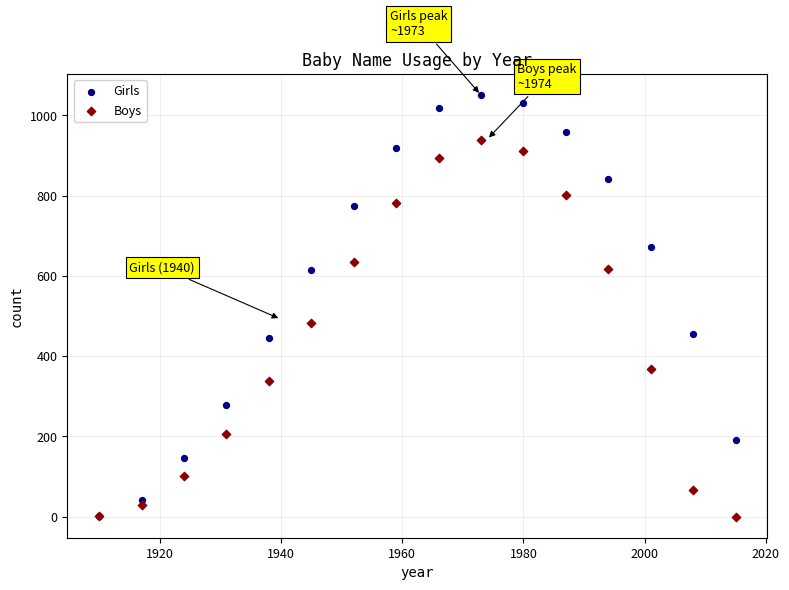

In the Girls series, what Y value is closest to 526?

456